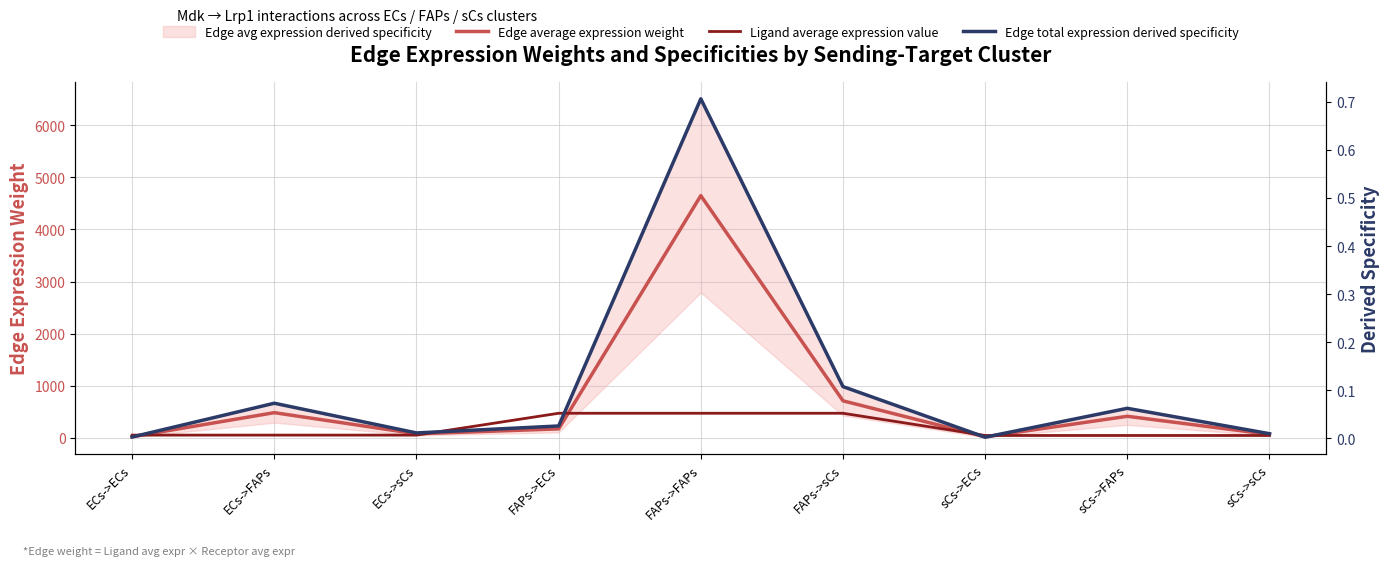

At how many categories does at least one series exceed 622?

2